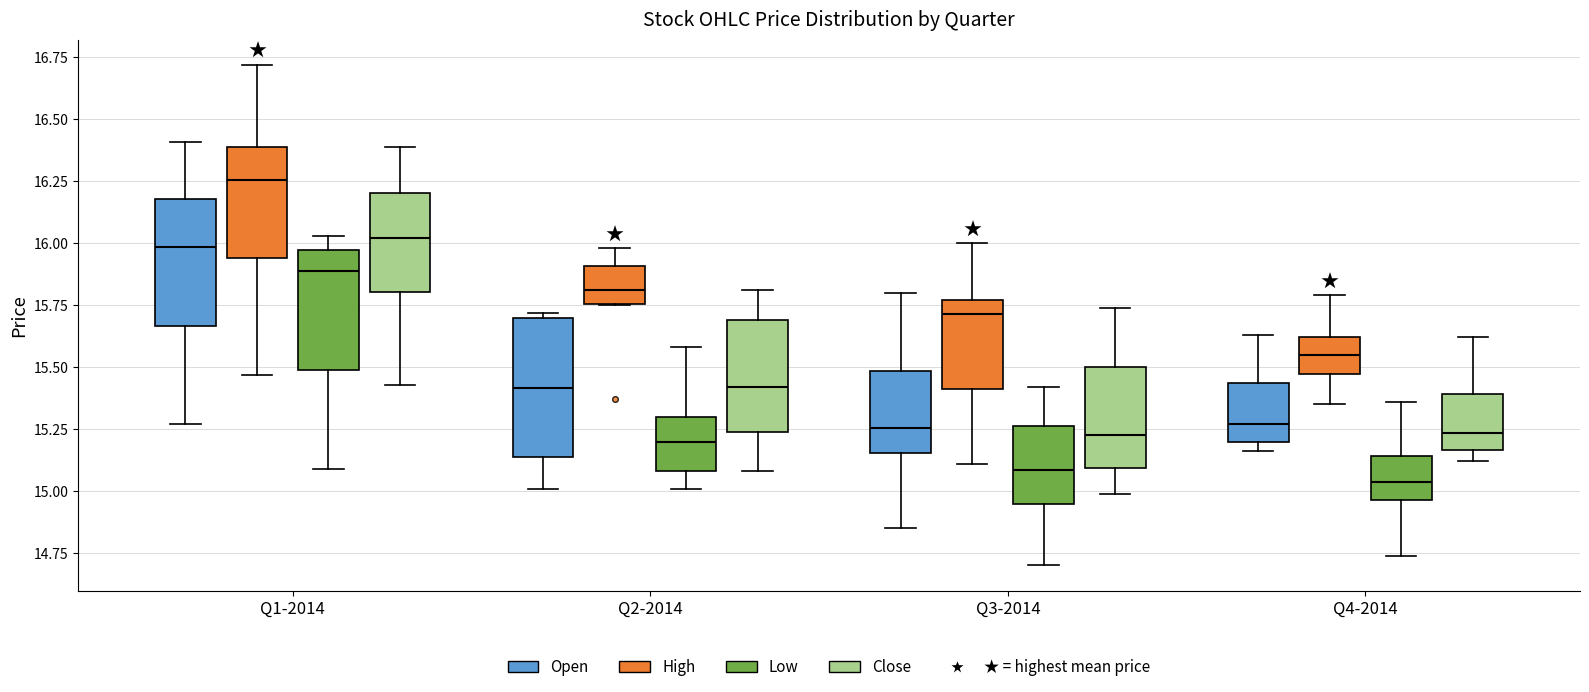

Where does the upper whisker of the box for Q2-2014 (High) end on the y-axis? The values are not printed on the chart, so give them approximately, as read against the axis.

16.00